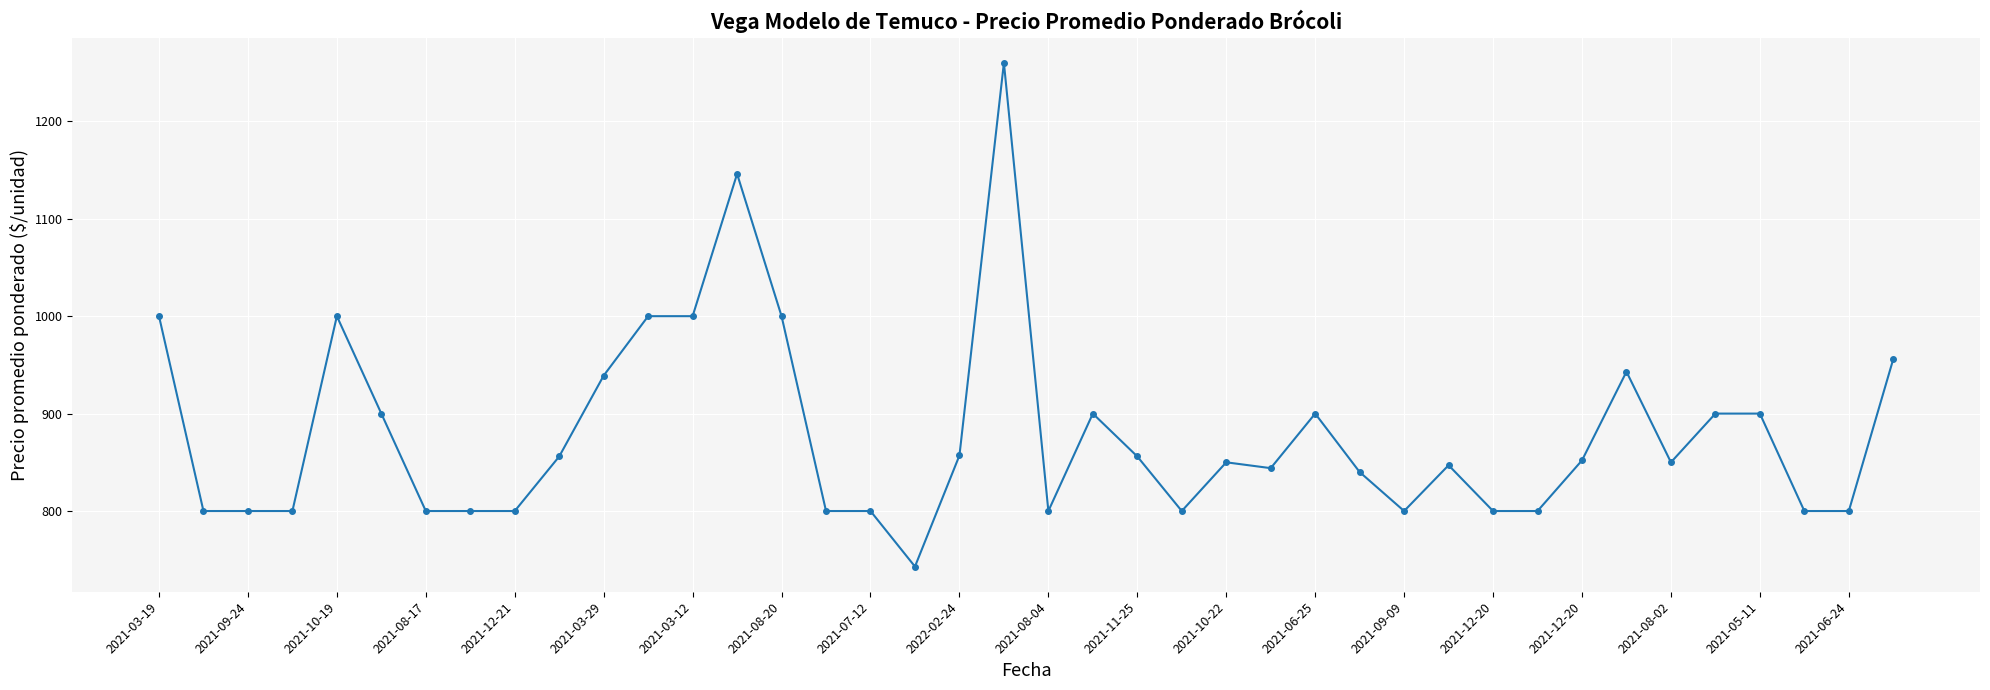

What is the value of the 10th point from the left?

856